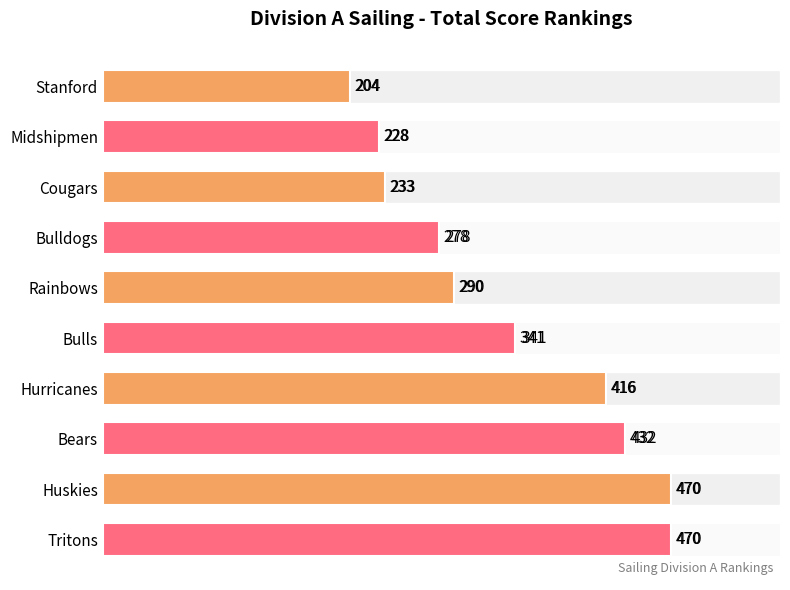

True or false: the data shows 204 at Stanford.

True